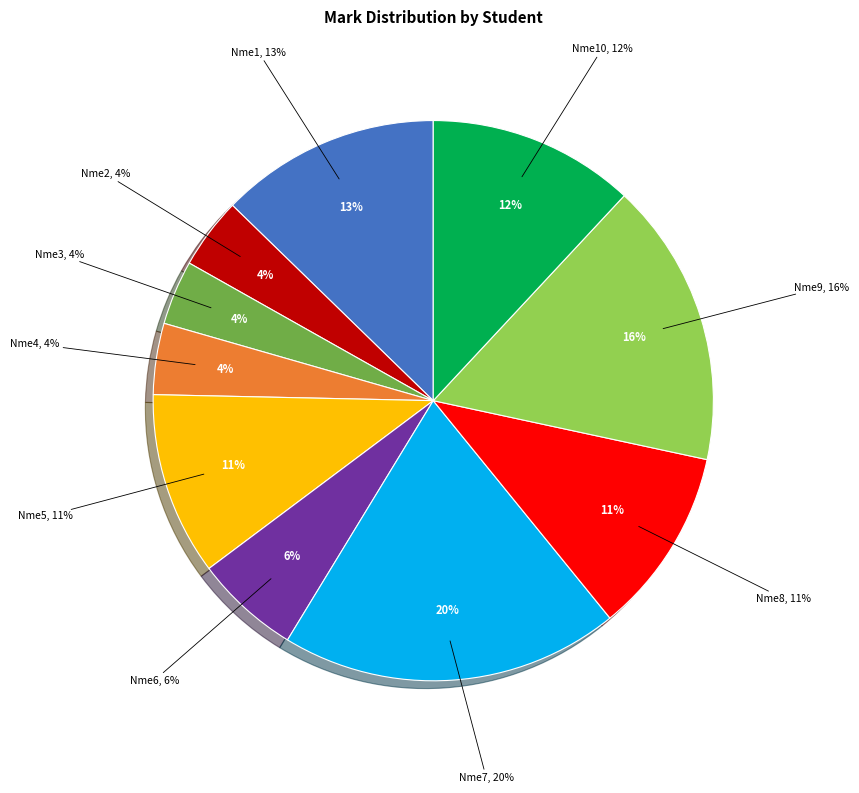

Is it true that Nme8 is 11% of the pie?

True